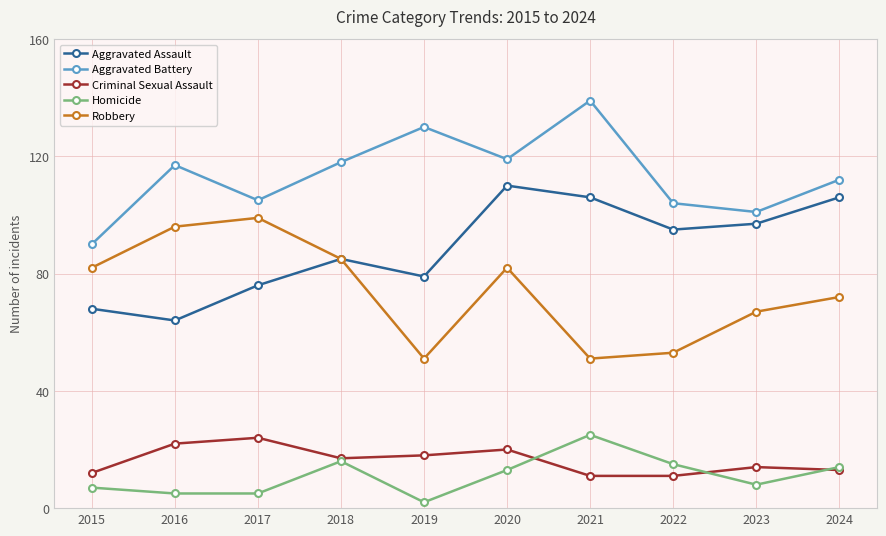

What is the average value of the Aggravated Battery series?

114